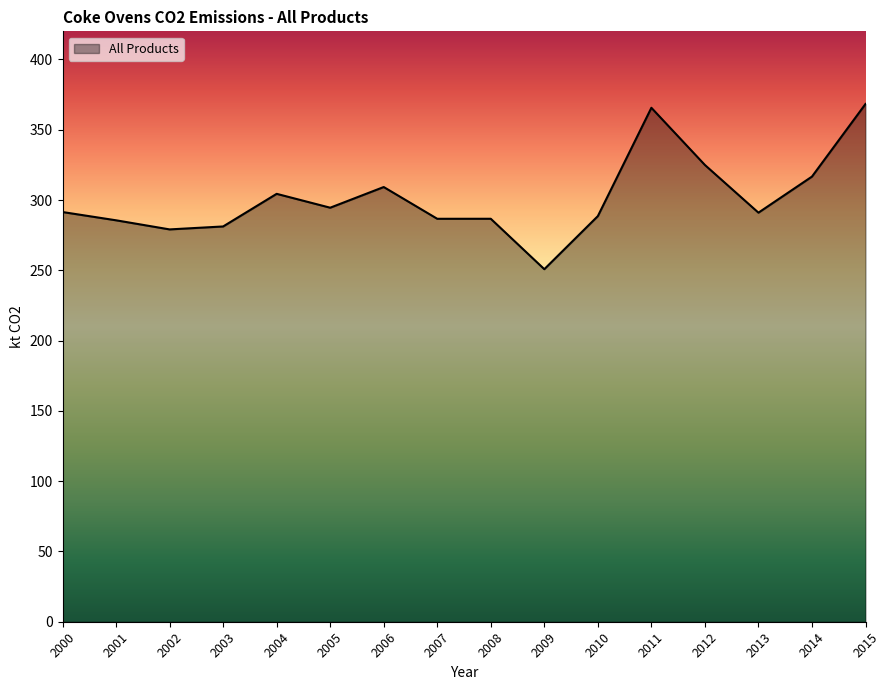

Is it true that the value at 2012 is 324.9?

True